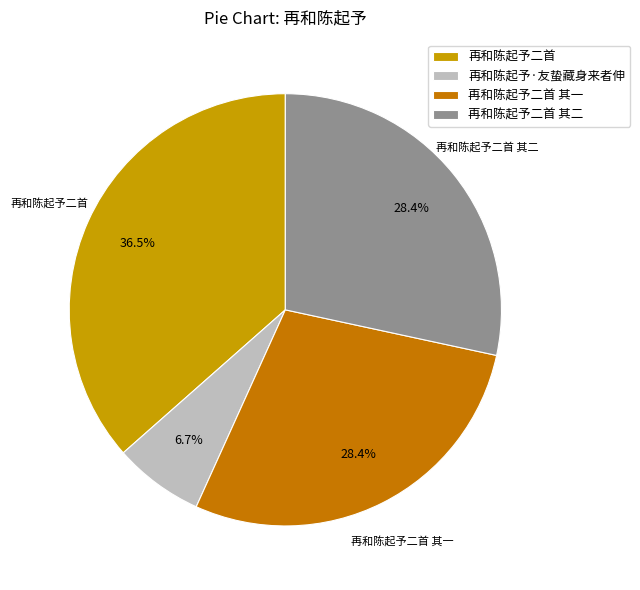

How many segments does this pie chart have?

4